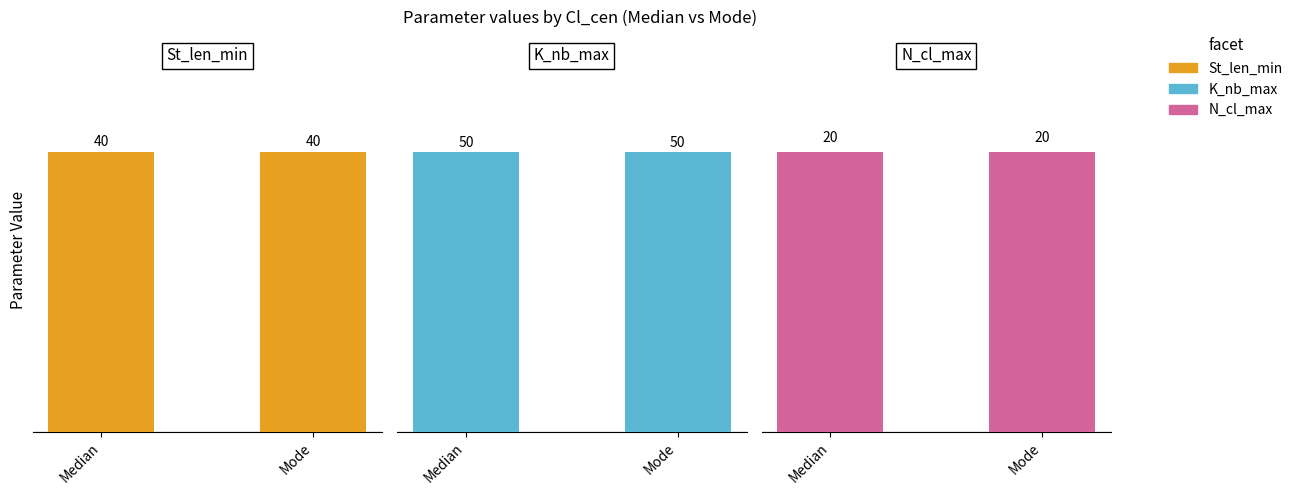

Rank the categories by K_nb_max value from lowest to highest.

Median, Mode